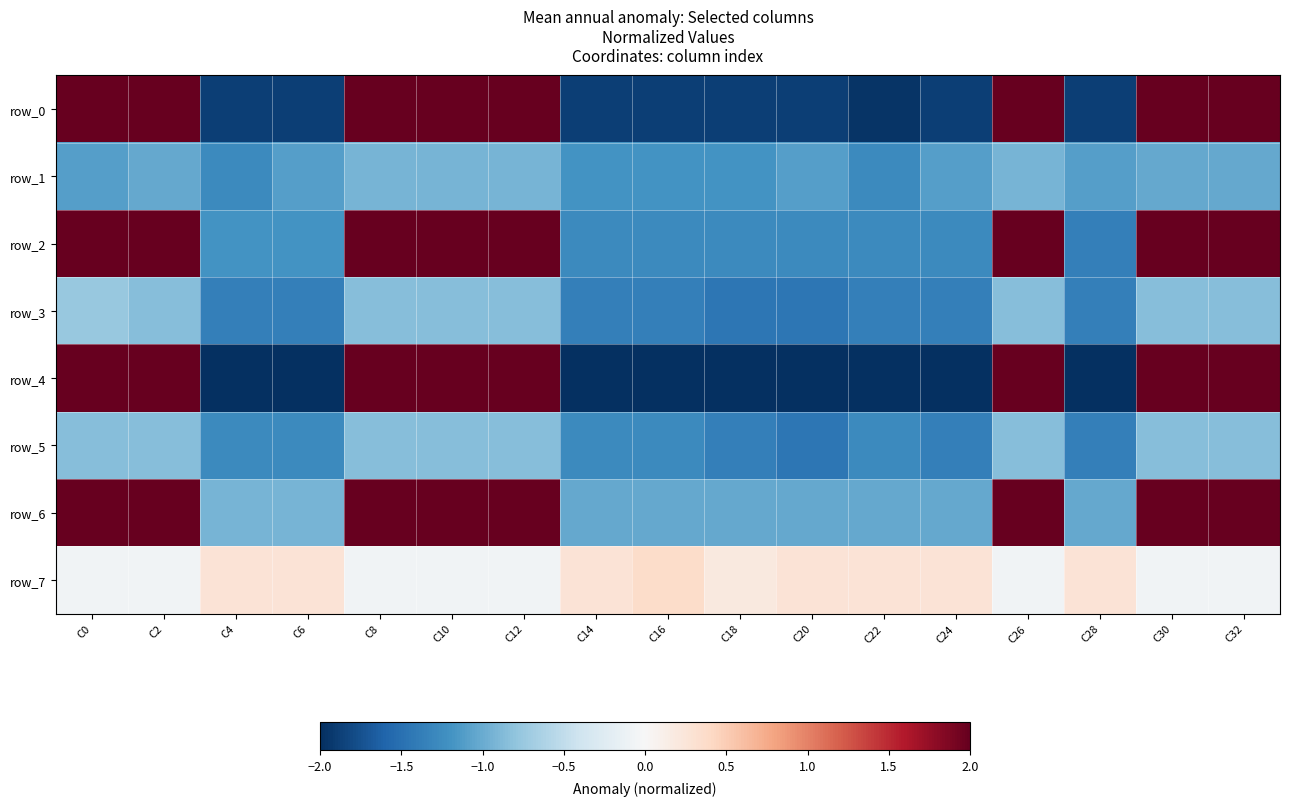

Reading right to left, extract all data points from this chart.

row_0: C32=3.0	C30=3.0	C28=-1.9	C26=3.0	C24=-1.9	C22=-2.0	C20=-1.9	C18=-1.9	C16=-1.9	C14=-1.9	C12=3.1	C10=3.1	C8=3.0	C6=-1.9	C4=-1.9	C2=3.0	C0=2.9
row_1: C32=-1.0	C30=-1.0	C28=-1.1	C26=-0.9	C24=-1.1	C22=-1.3	C20=-1.1	C18=-1.2	C16=-1.2	C14=-1.2	C12=-0.9	C10=-0.9	C8=-0.9	C6=-1.1	C4=-1.3	C2=-1.0	C0=-1.1
row_2: C32=3.7	C30=3.7	C28=-1.4	C26=3.7	C24=-1.3	C22=-1.3	C20=-1.3	C18=-1.3	C16=-1.3	C14=-1.3	C12=3.7	C10=3.7	C8=3.7	C6=-1.2	C4=-1.2	C2=3.7	C0=3.6
row_3: C32=-0.8	C30=-0.8	C28=-1.4	C26=-0.8	C24=-1.4	C22=-1.4	C20=-1.5	C18=-1.5	C16=-1.4	C14=-1.4	C12=-0.8	C10=-0.8	C8=-0.8	C6=-1.4	C4=-1.4	C2=-0.8	C0=-0.8
row_4: C32=3.3	C30=3.3	C28=-2.1	C26=3.3	C24=-2.1	C22=-2.1	C20=-2.1	C18=-2.1	C16=-2.1	C14=-2.1	C12=3.4	C10=3.4	C8=3.3	C6=-2.1	C4=-2.1	C2=3.3	C0=3.2
row_5: C32=-0.8	C30=-0.8	C28=-1.4	C26=-0.8	C24=-1.4	C22=-1.3	C20=-1.5	C18=-1.4	C16=-1.3	C14=-1.3	C12=-0.8	C10=-0.8	C8=-0.8	C6=-1.3	C4=-1.3	C2=-0.8	C0=-0.8
row_6: C32=3.7	C30=3.7	C28=-1.0	C26=3.7	C24=-1.0	C22=-1.0	C20=-1.0	C18=-1.0	C16=-1.0	C14=-1.0	C12=3.7	C10=3.7	C8=3.7	C6=-0.9	C4=-0.9	C2=3.7	C0=3.6
row_7: C32=-0.1	C30=-0.1	C28=0.3	C26=-0.1	C24=0.3	C22=0.3	C20=0.3	C18=0.2	C16=0.4	C14=0.3	C12=-0.1	C10=-0.1	C8=-0.1	C6=0.3	C4=0.3	C2=-0.1	C0=-0.1